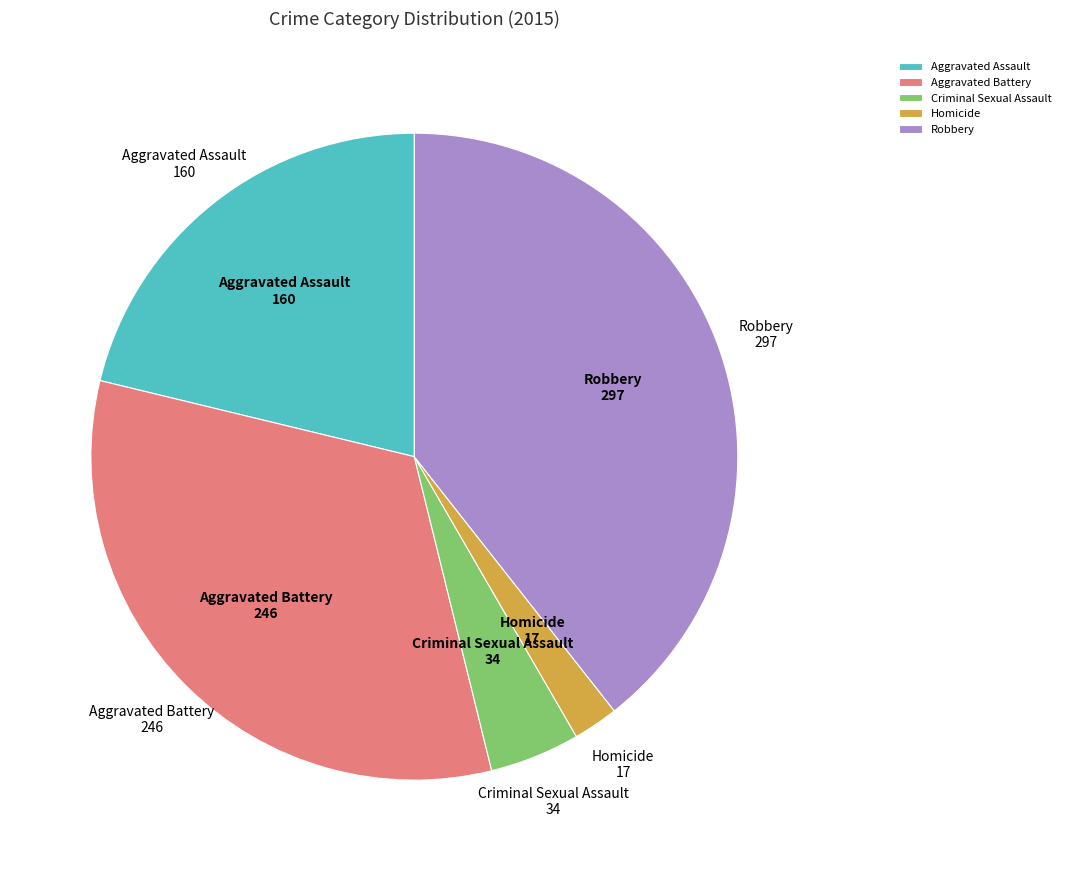

What is the smallest slice in the pie chart?

Homicide